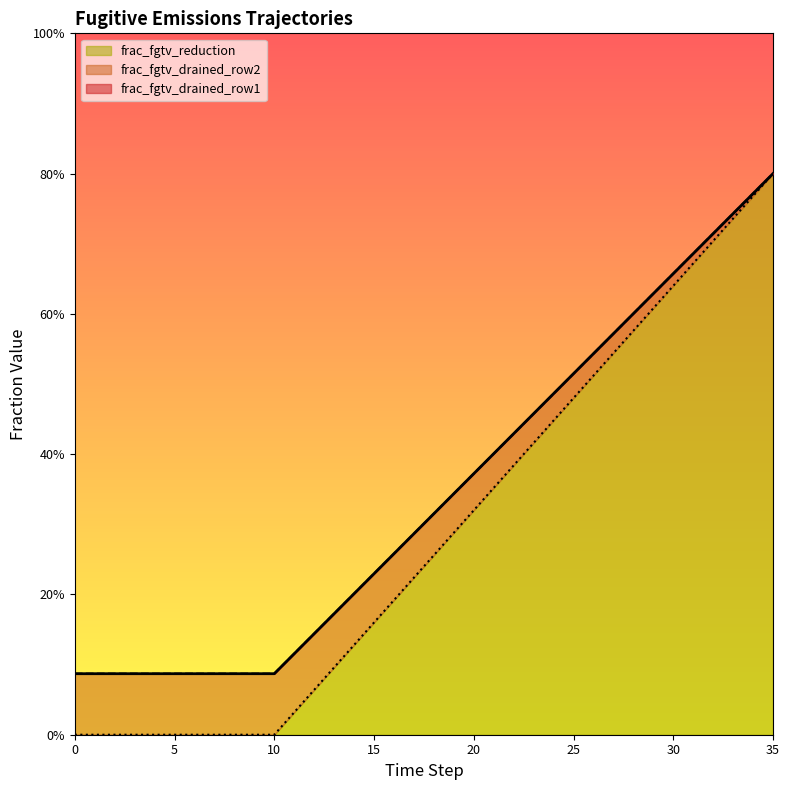

Which series changed the most between 8 and 21?

frac_fgtv_reduction